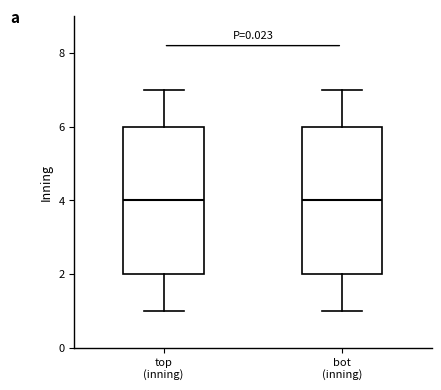

Reading left to right, read every box against the y-axis: the position of its median line, the range the box covers, and the ends of its whiskers. The values are not printed on the chart, so give them approximately, as read against the axis.

top (inning): median 4, box 2 to 6, whiskers 1 to 7
bot (inning): median 4, box 2 to 6, whiskers 1 to 7